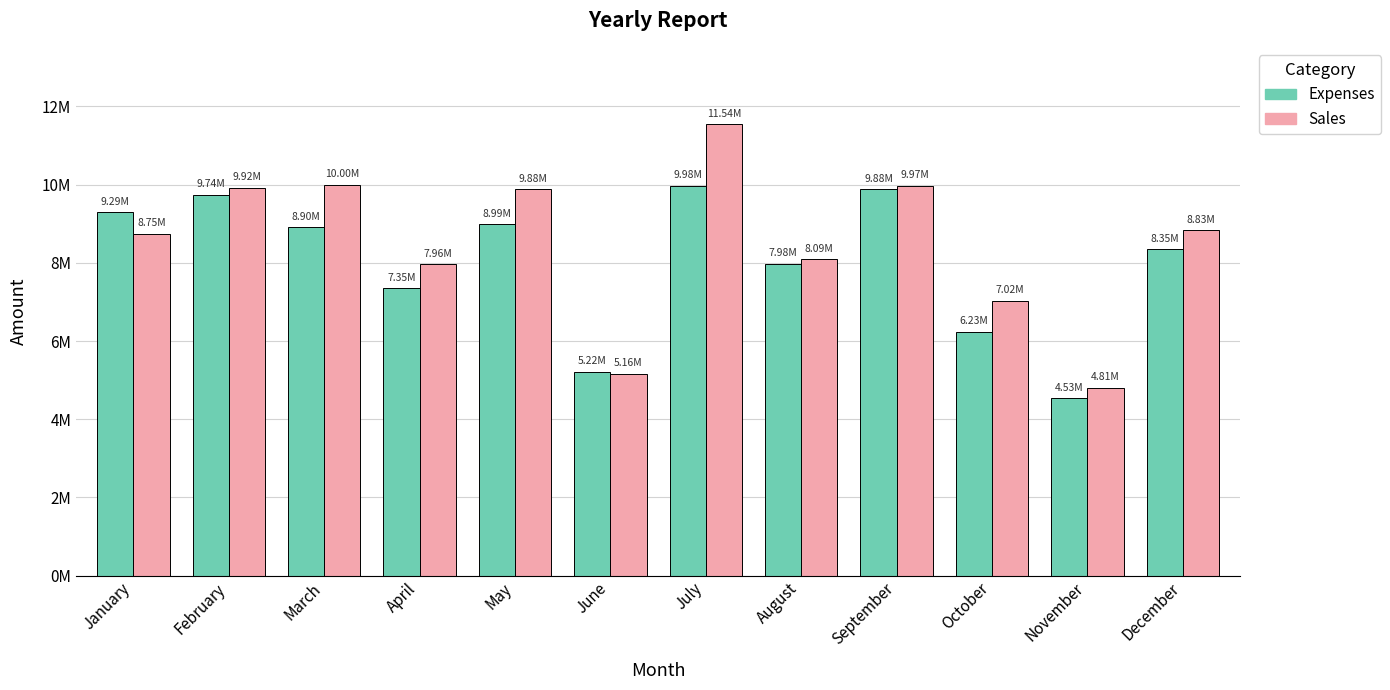

Does the chart contain stacked bars?

No